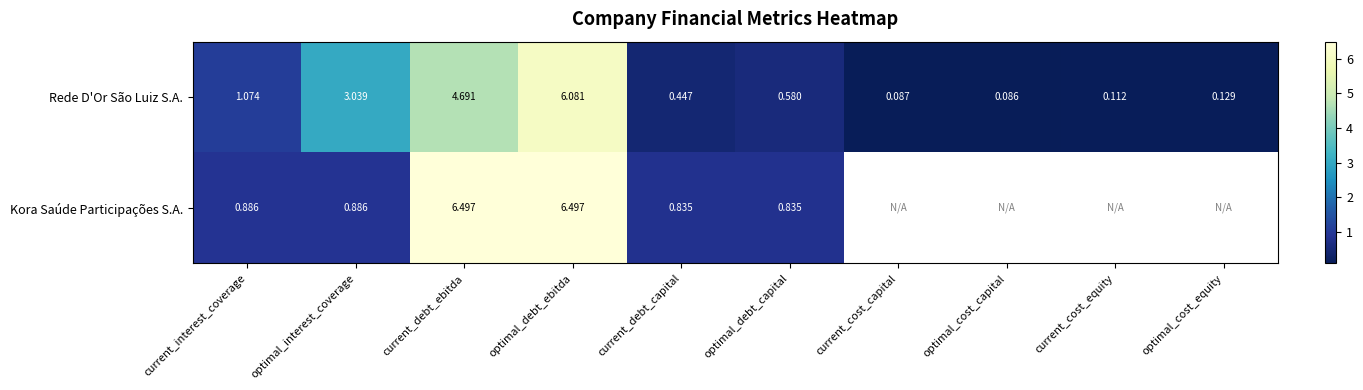

Which has a higher value, optimal_cost_capital or optimal_debt_capital?

optimal_debt_capital